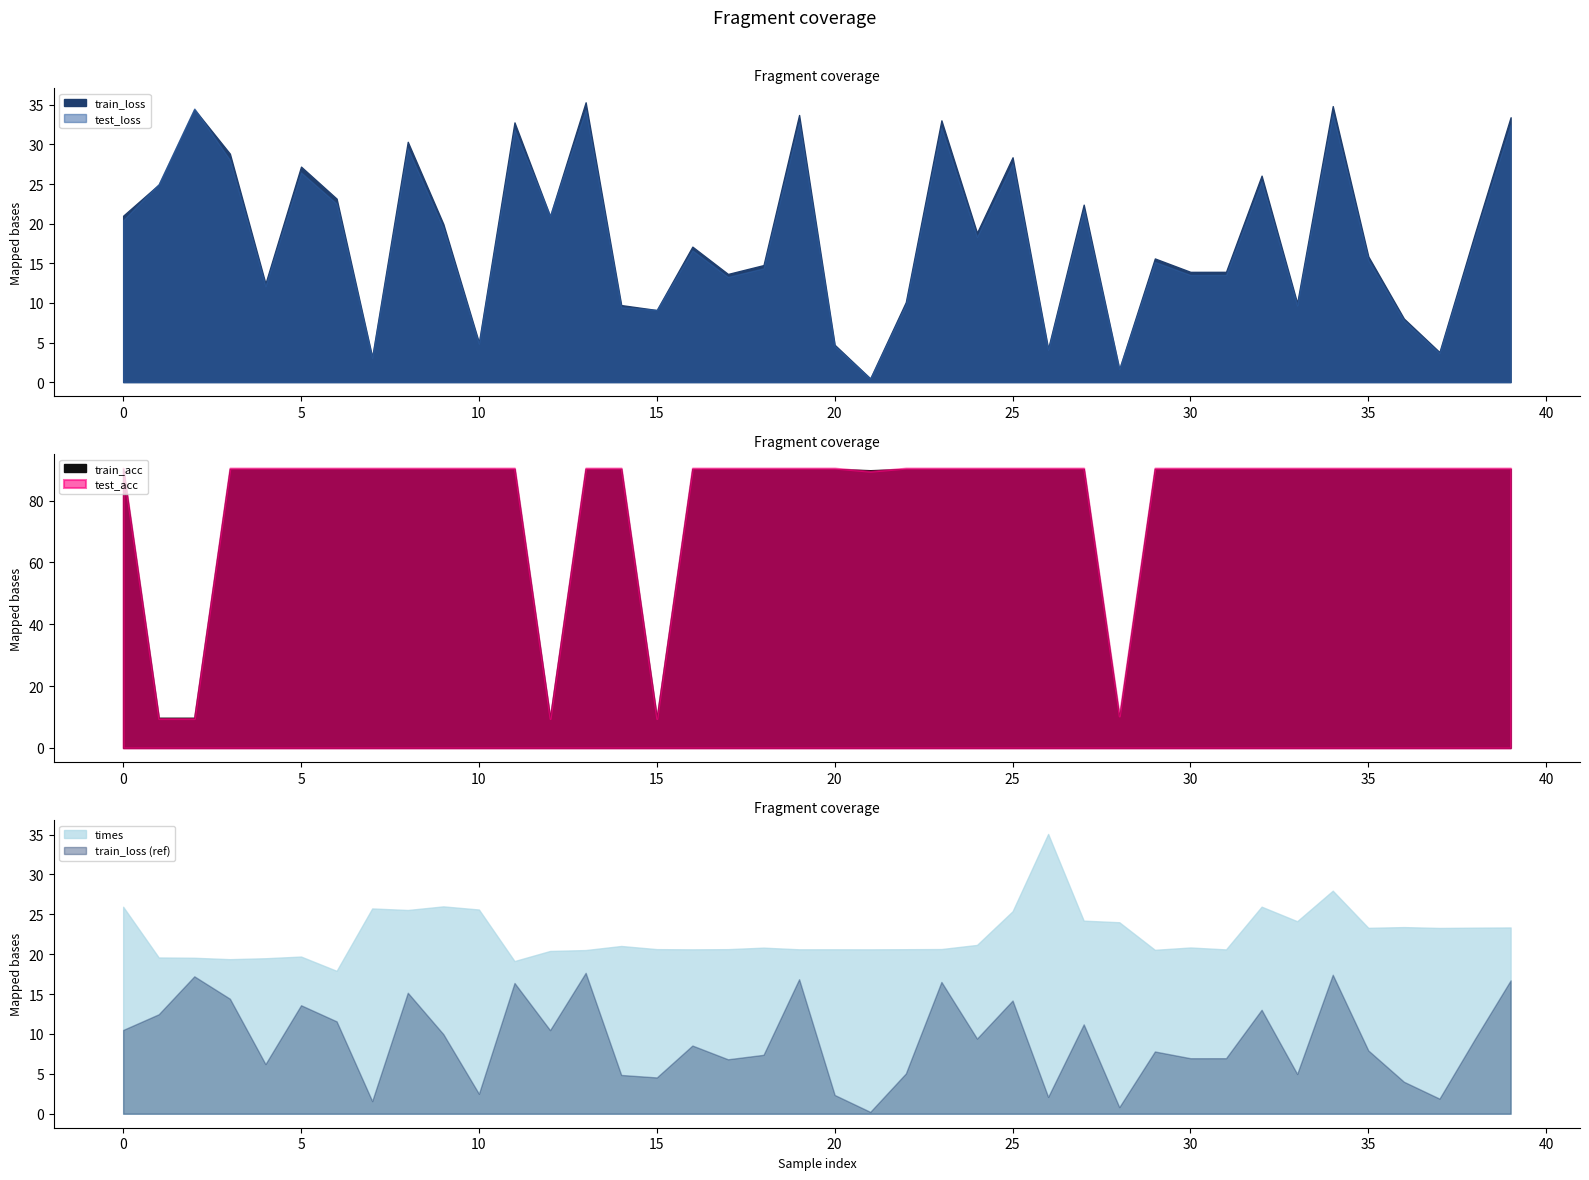

Which series has the largest range (max minus min)?

test_acc